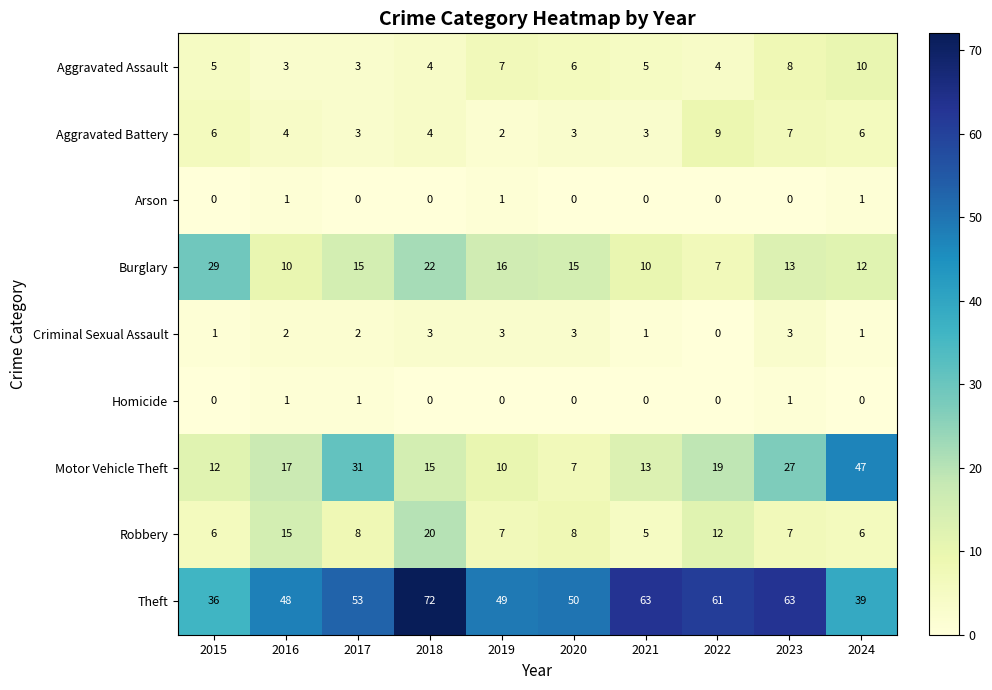

What is the sum of all Robbery values?

94